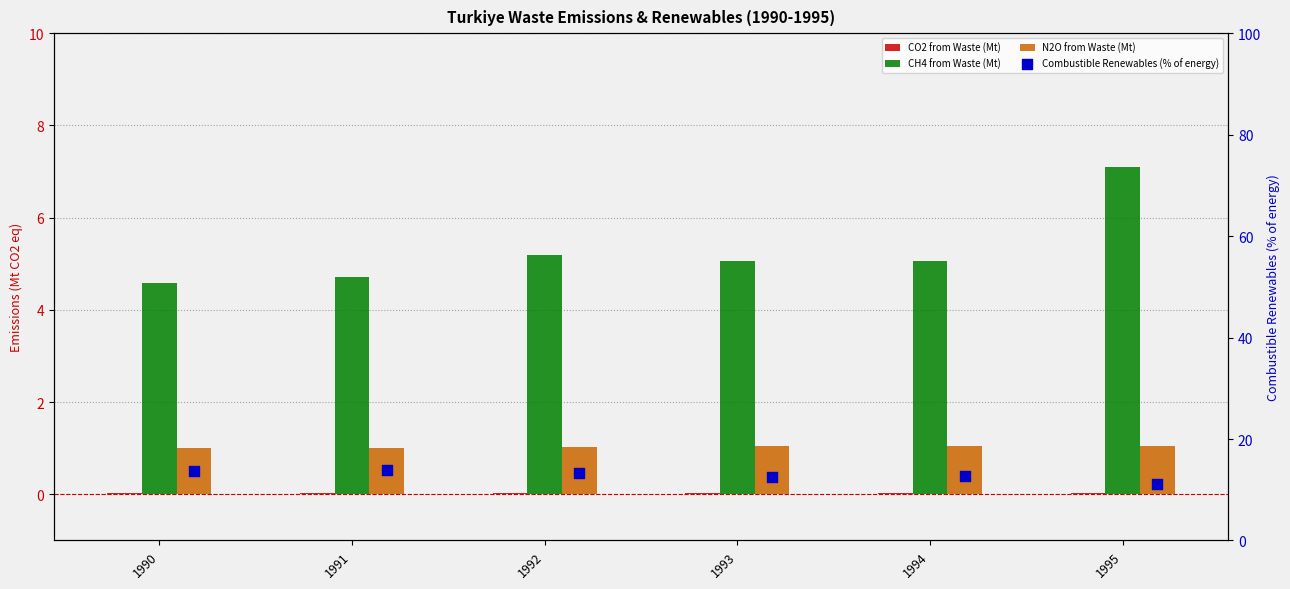

What are all the series names shown in the legend?

CO2 from Waste (Mt), CH4 from Waste (Mt), N2O from Waste (Mt), Combustible Renewables (% of energy)